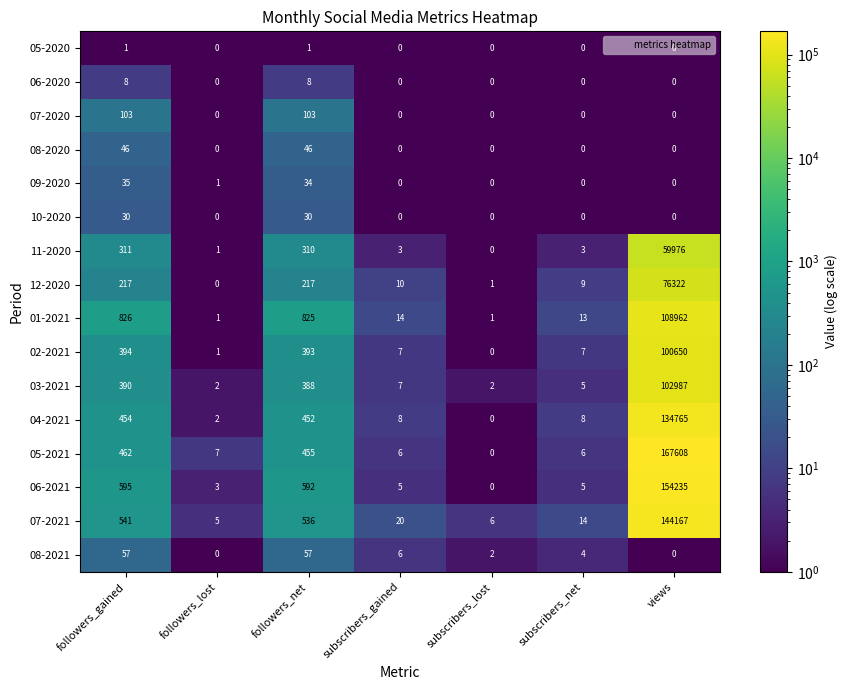

The value of 01-2021 at subscribers_net is 13. True or false?

True